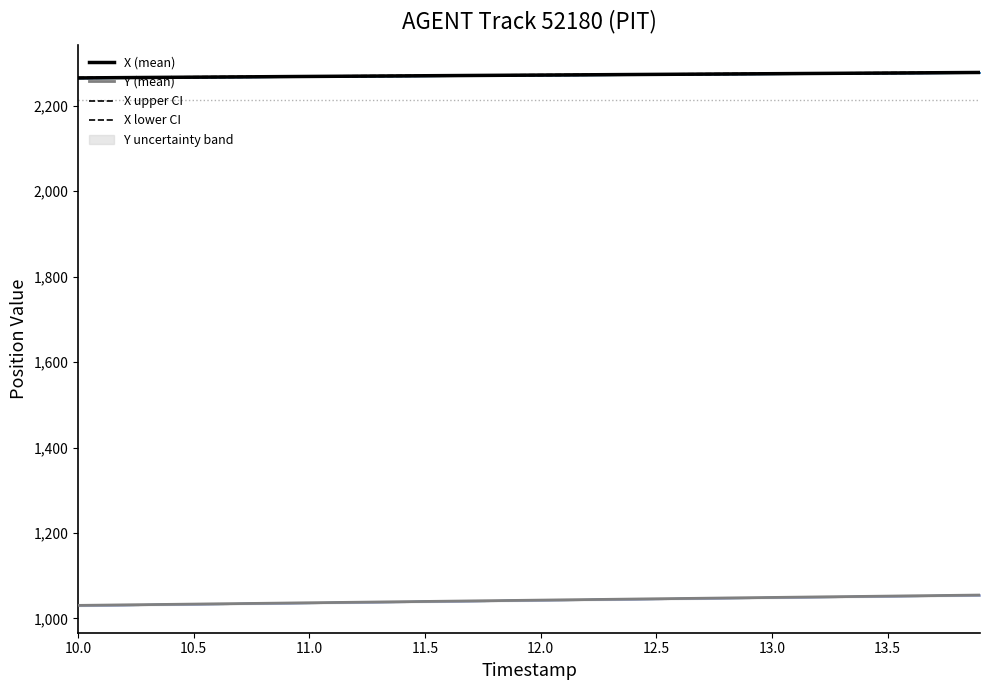

Reading left to right, what are all the values shown in this chart?

X (mean): 2265.4	2265.8	2266.1	2266.5	2266.8	2267.2	2267.5	2267.9	2268.2	2268.6	2268.9	2269.2	2269.5	2269.9	2270.2	2270.5	2270.8	2271.2	2271.5	2271.8	2272.1	2272.4	2272.7	2273.1	2273.4	2273.7	2274.0	2274.3	2274.7	2275.0	2275.3	2275.6	2275.9	2276.3	2276.6	2276.9	2277.2	2277.6	2277.9	2278.2
Y (mean): 1030.3	1030.9	1031.5	1032.1	1032.7	1033.3	1034.0	1034.6	1035.2	1035.8	1036.4	1037.0	1037.7	1038.3	1038.9	1039.5	1040.2	1040.8	1041.4	1042.0	1042.7	1043.3	1043.9	1044.5	1045.2	1045.8	1046.4	1047.0	1047.7	1048.3	1048.9	1049.5	1050.2	1050.8	1051.4	1052.0	1052.7	1053.3	1053.9	1054.5
X upper CI: 2266.4	2266.8	2267.1	2267.5	2267.8	2268.2	2268.5	2268.9	2269.2	2269.6	2269.9	2270.2	2270.5	2270.9	2271.2	2271.5	2271.8	2272.2	2272.5	2272.8	2273.1	2273.4	2273.7	2274.1	2274.4	2274.7	2275.0	2275.3	2275.7	2276.0	2276.3	2276.6	2276.9	2277.3	2277.6	2277.9	2278.2	2278.6	2278.9	2279.2
X lower CI: 2264.4	2264.8	2265.1	2265.5	2265.8	2266.2	2266.5	2266.9	2267.2	2267.6	2267.9	2268.2	2268.5	2268.9	2269.2	2269.5	2269.8	2270.2	2270.5	2270.8	2271.1	2271.4	2271.7	2272.1	2272.4	2272.7	2273.0	2273.3	2273.7	2274.0	2274.3	2274.6	2274.9	2275.3	2275.6	2275.9	2276.2	2276.6	2276.9	2277.2